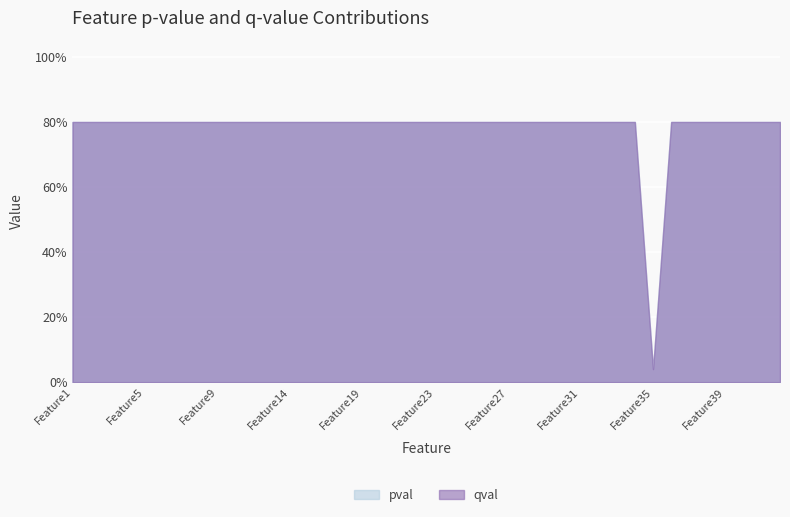

What is the difference between the second highest and minimum values in the qval series?

0.8